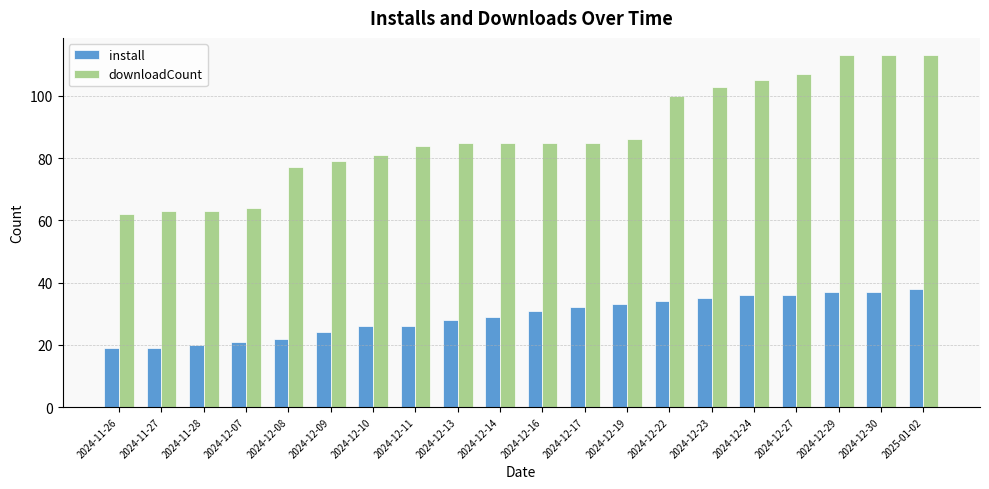

How many bars are there in total?

40